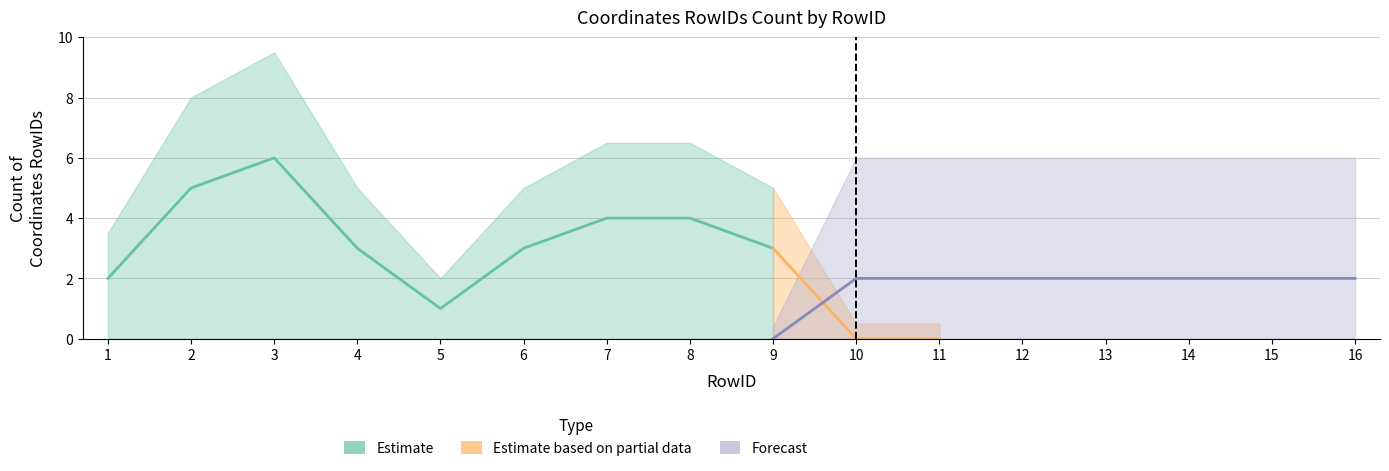

The value of True (count) at 4 is -1. True or false?

False